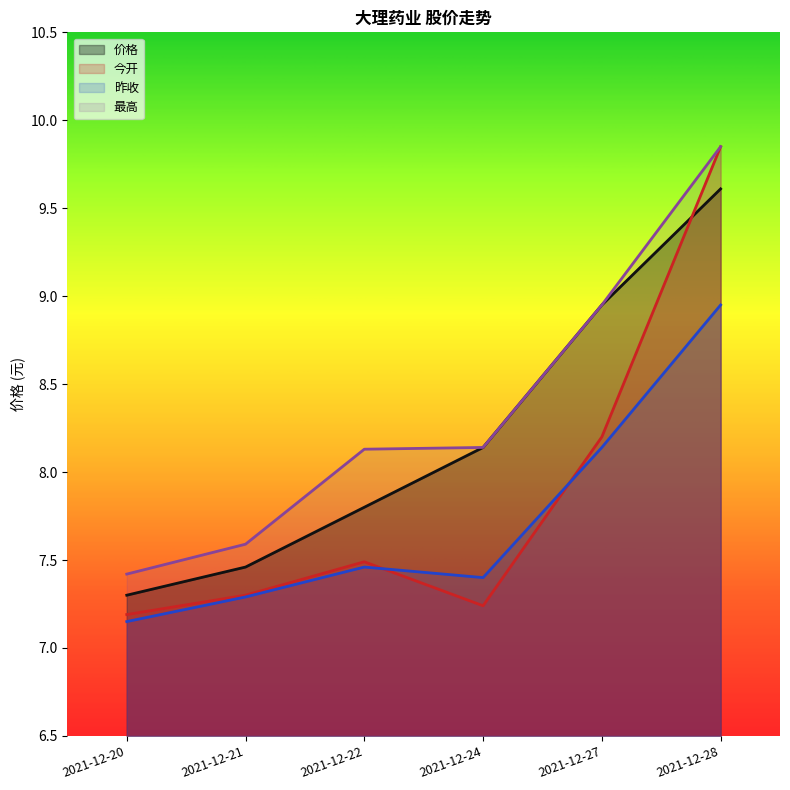

What is the minimum value for 昨收?

7.2